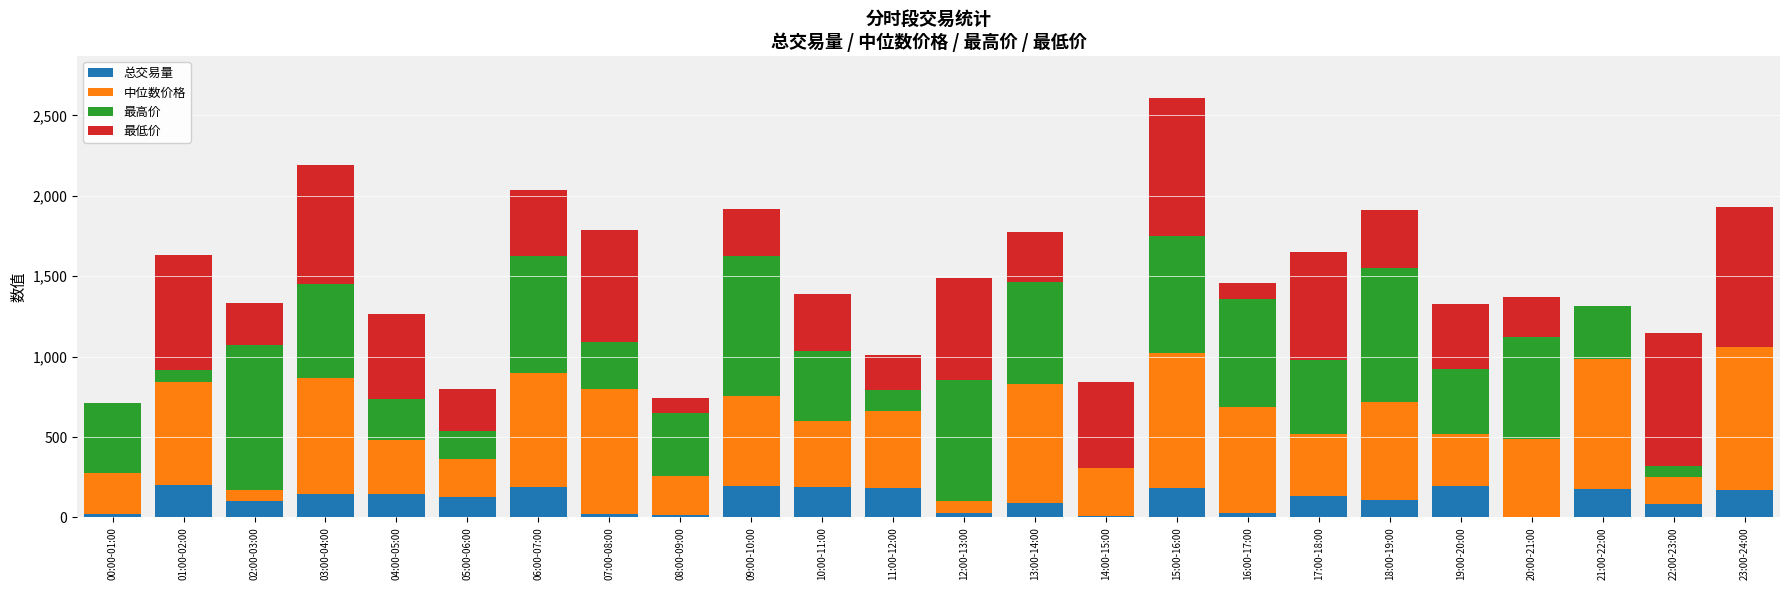

The 总交易量 series shows 52.7 at 11:00-12:00. True or false?

False